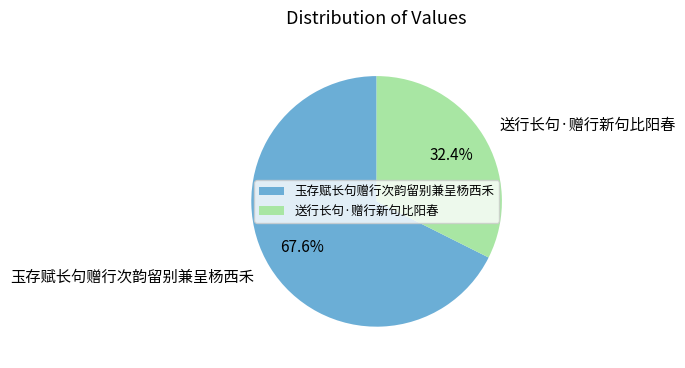

Rank the categories by value from highest to lowest.

玉存赋长句赠行次韵留别兼呈杨西禾, 送行长句·赠行新句比阳春